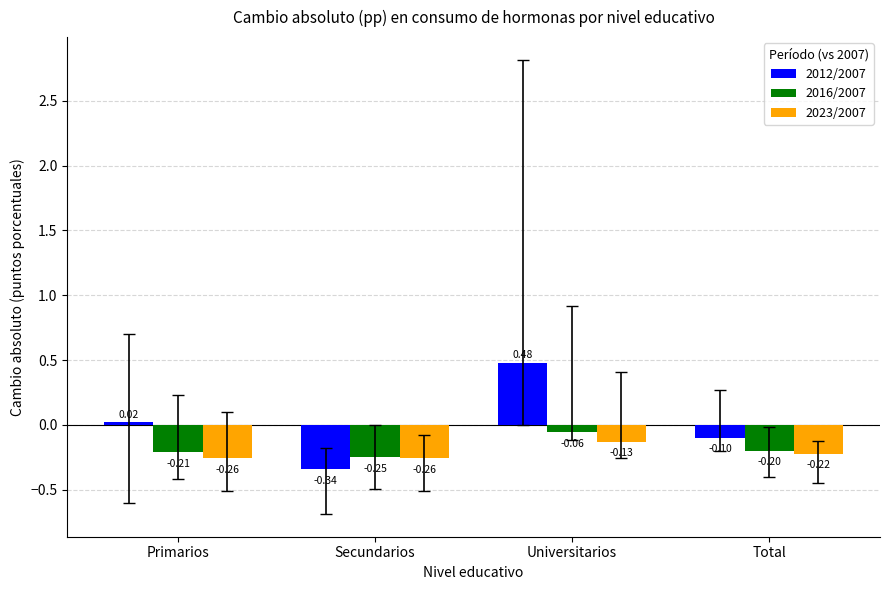

List the series in order of their overall mean, lowest first.

2023/2007, 2016/2007, 2012/2007